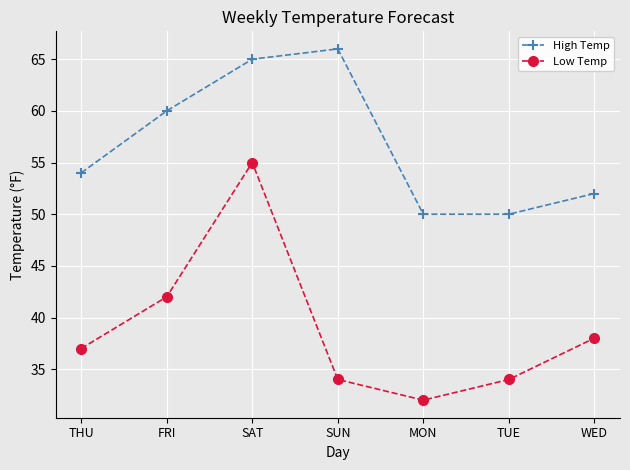

How many categories are shown in the chart?

7